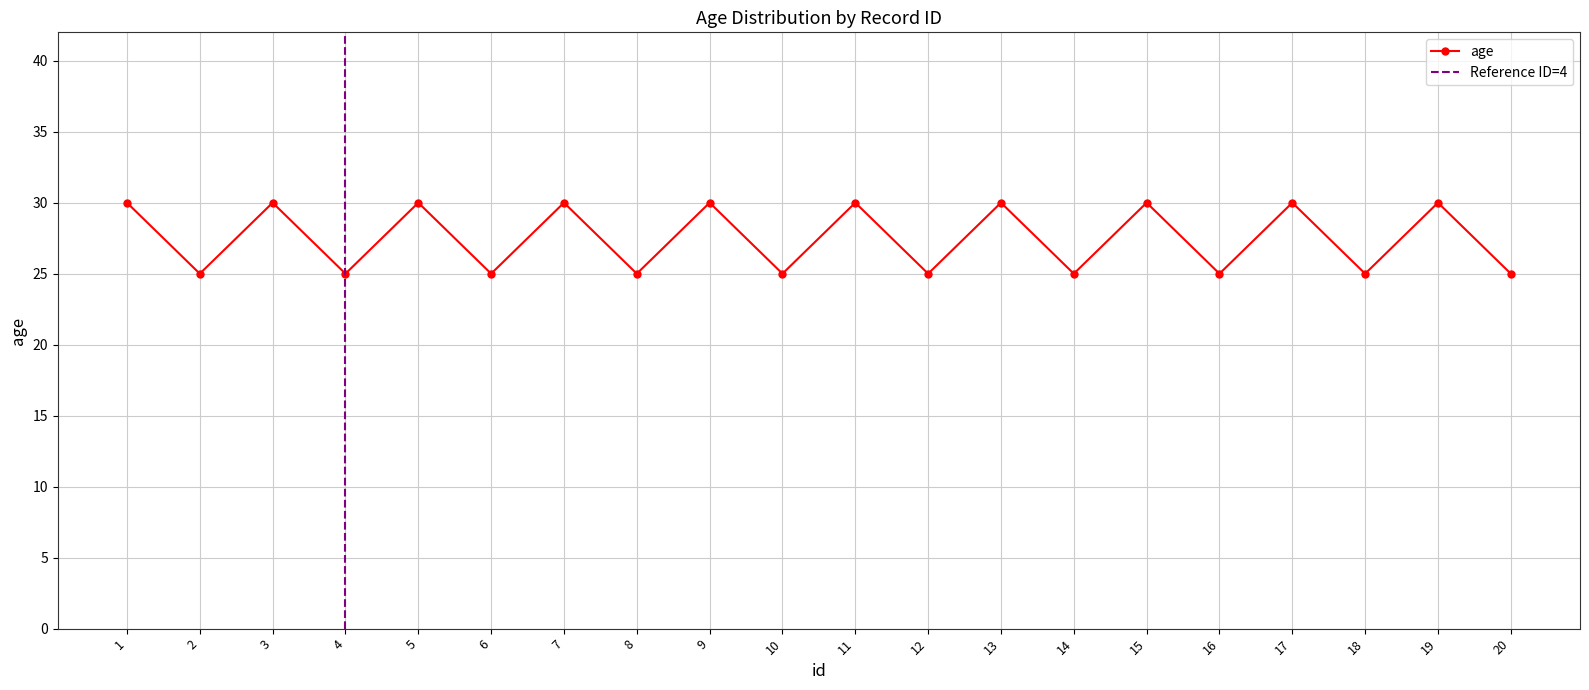

Where is the data nearest to the value 27?

2